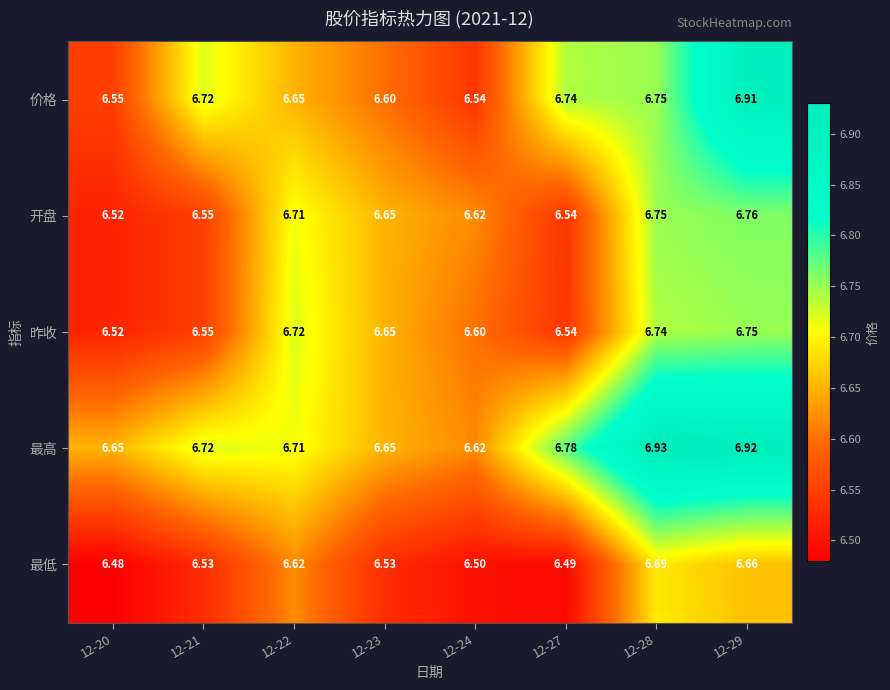

Which series has the largest total across all categories?

最高